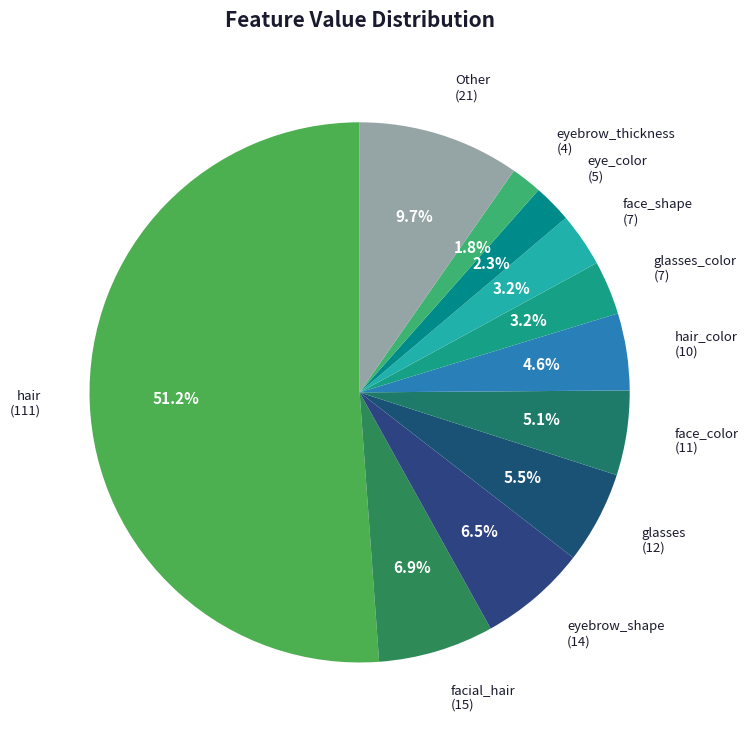

Count the number of slices in the pie.

11